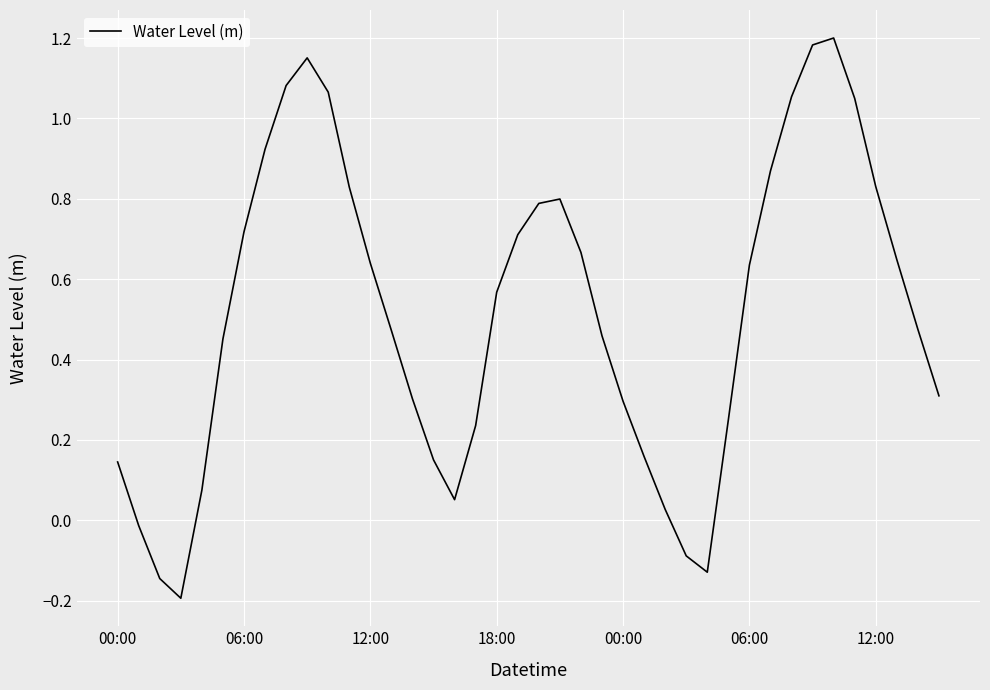

What is the difference between the maximum and minimum values?

1.4